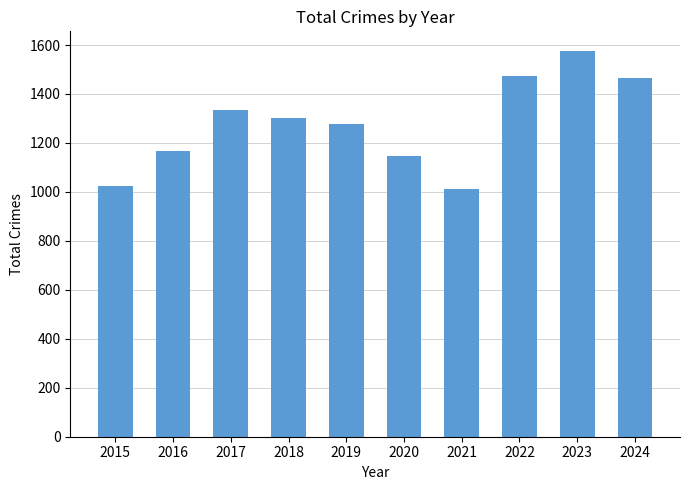

What is the maximum value shown in the chart?

1577